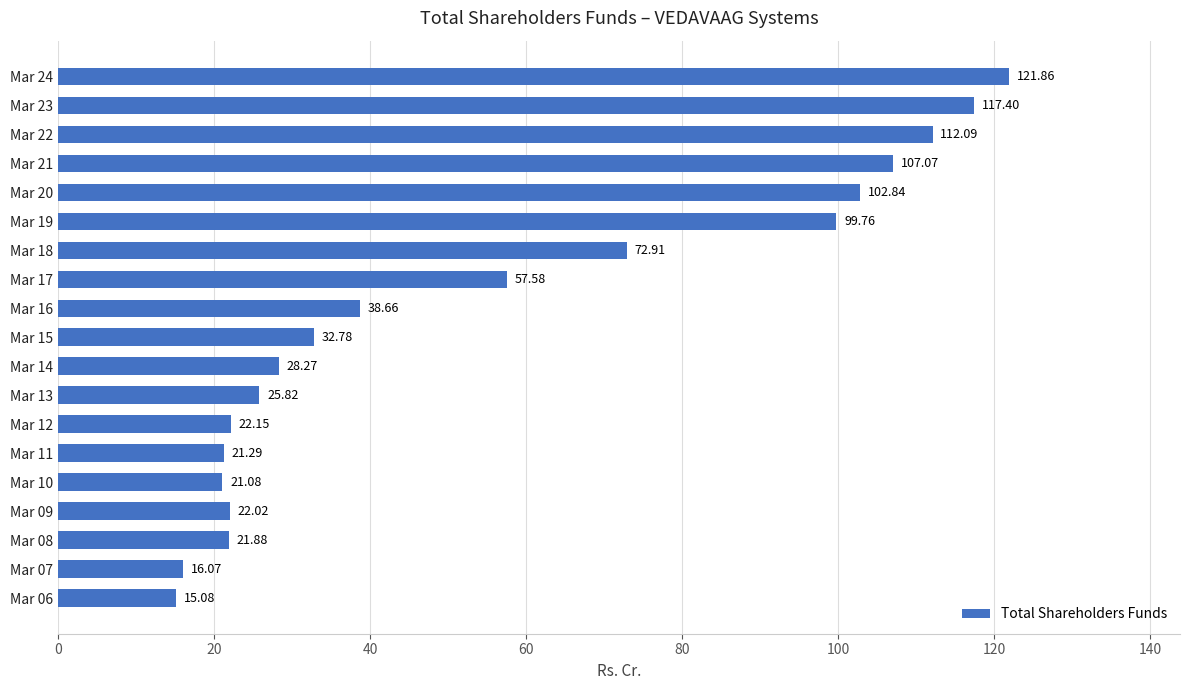

What is the change in value from Mar 08 to Mar 22?

+90.2